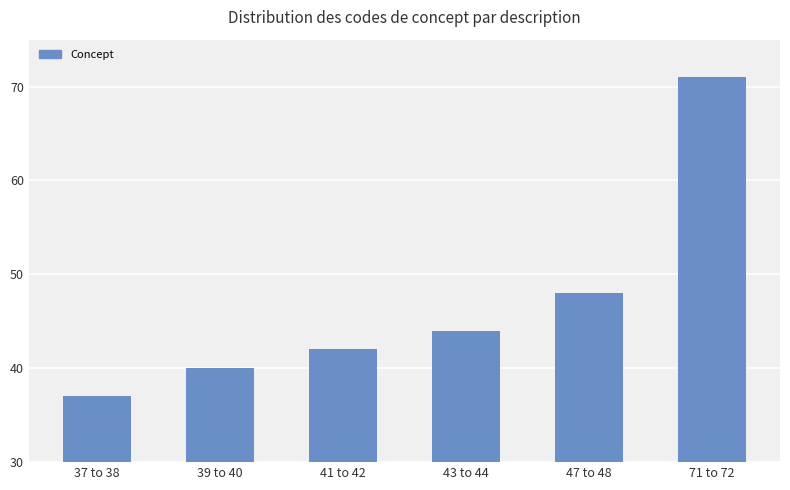

Read the value at 37 to 38.

37